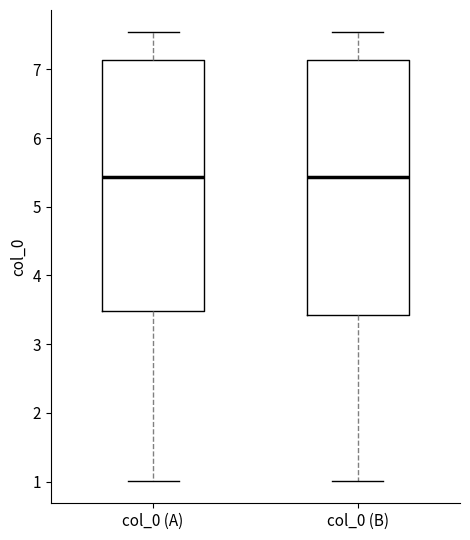

Reading left to right, read every box against the y-axis: the position of its median line, the range the box covers, and the ends of its whiskers. The values are not printed on the chart, so give them approximately, as read against the axis.

col_0 (A): median 5.4, box 3.5 to 7.1, whiskers 1.0 to 7.5
col_0 (B): median 5.4, box 3.4 to 7.1, whiskers 1.0 to 7.5